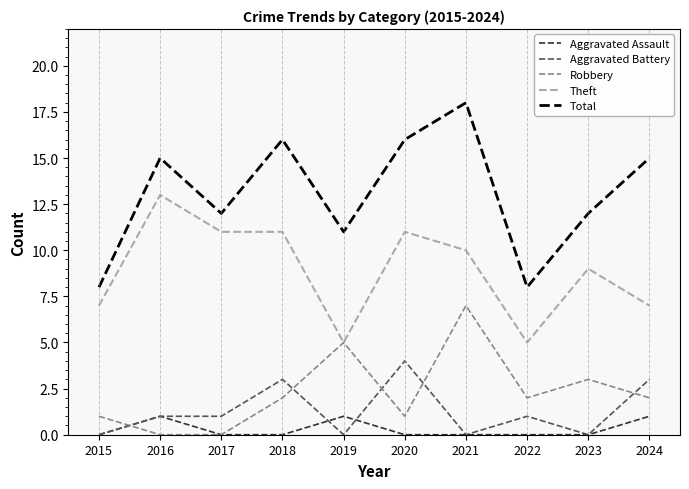

Does the chart have visible grid lines?

No